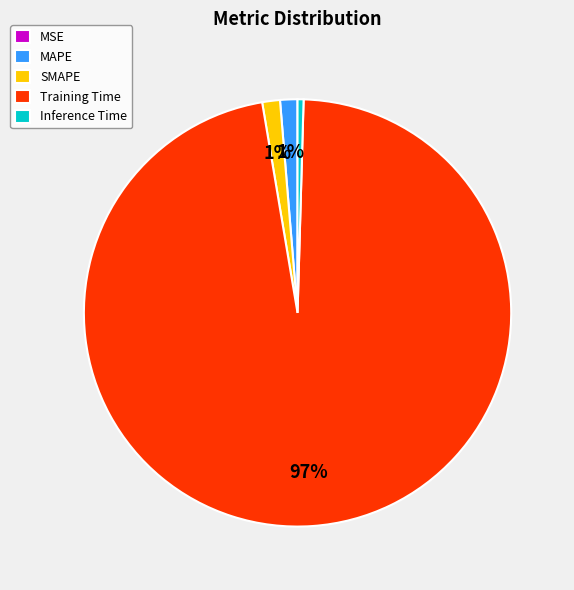

To the nearest percent, what portion does SMAPE represent?

1%